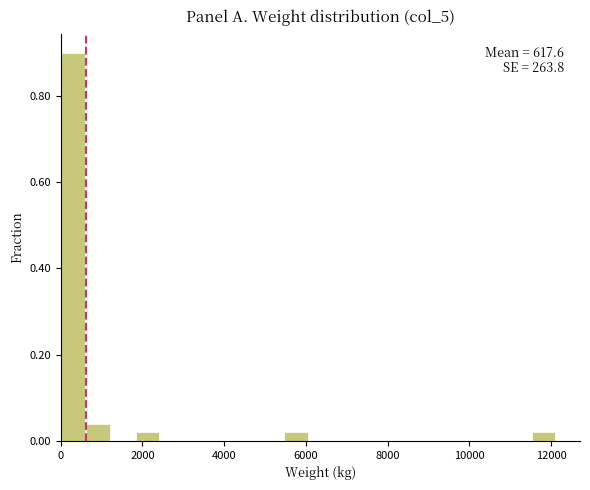

Read against the x-axis, roughly where is the centre of the tallest bar?

400